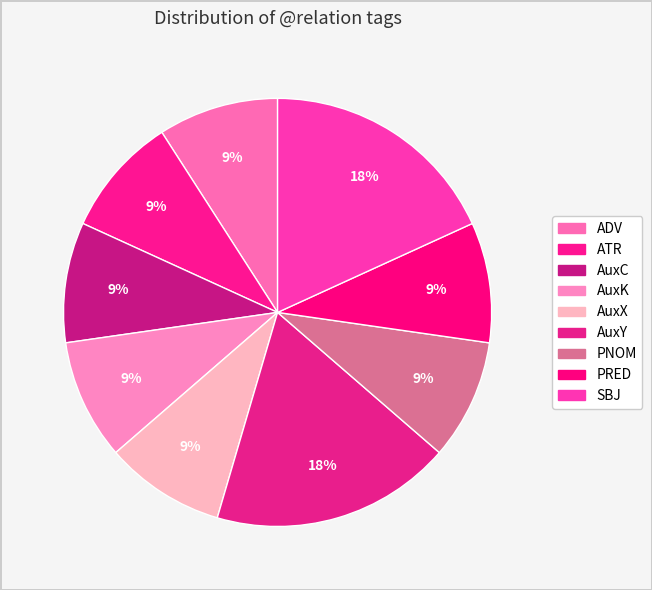

Does ADV represent more than half of the total?

No